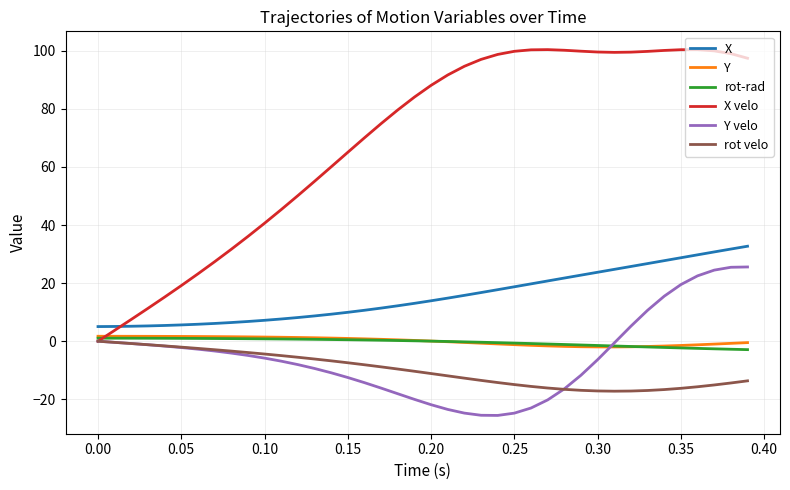

True or false: Y velo and X intersect in this chart.

False